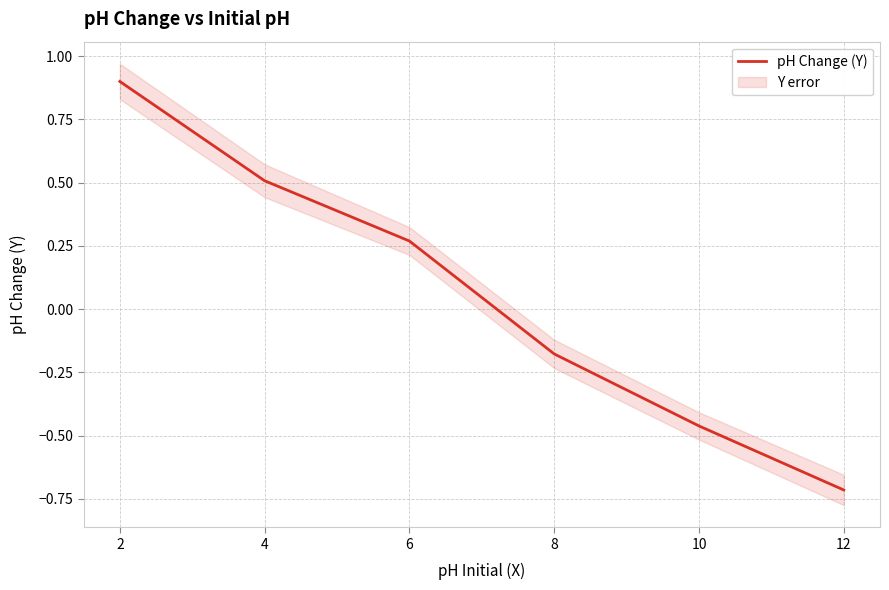

What is the difference between the values at 2 and 12?

1.6